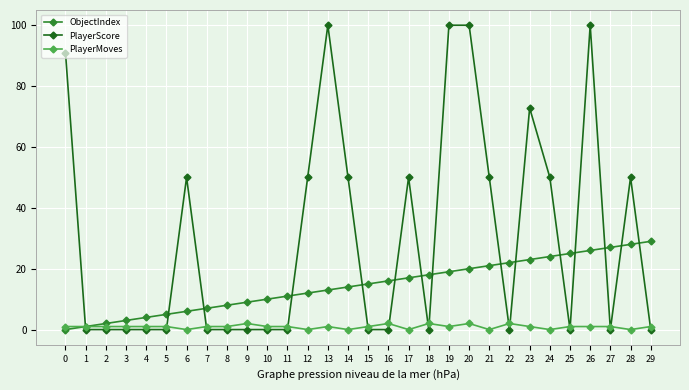

List the series in order of their peak value, lowest first.

PlayerMoves, ObjectIndex, PlayerScore